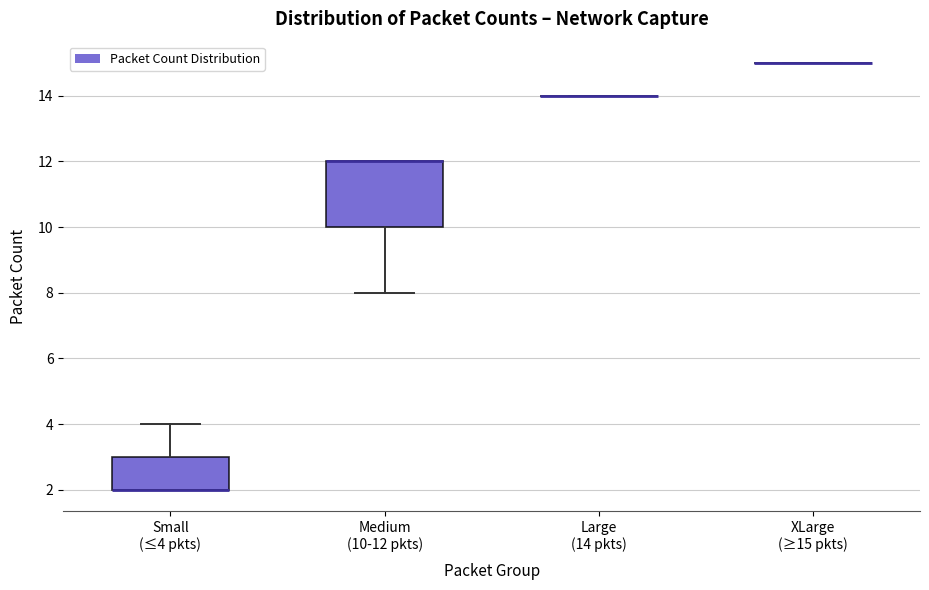

Reading left to right, transcribe this box plot: for each box, give where its median line is, the range the box spans, and where its two whiskers end, as read against the y-axis. The values are not printed on the chart, so give them approximately, as read against the axis.

Small (≤4 pkts): median 2 (drawn on the box's lower edge), box 2 to 3, whiskers 2 to 4
Medium (10-12 pkts): median 12 (drawn on the box's upper edge), box 10 to 12, whiskers 8 to 12
Large (14 pkts): box collapsed to a line at 14, whiskers 14 to 14
XLarge (≥15 pkts): box collapsed to a line at 15, whiskers 15 to 15